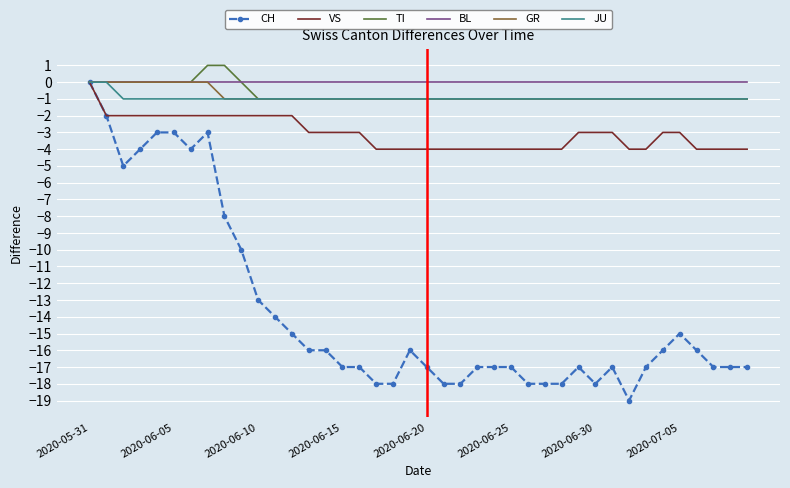

Which series has the largest range (max minus min)?

CH